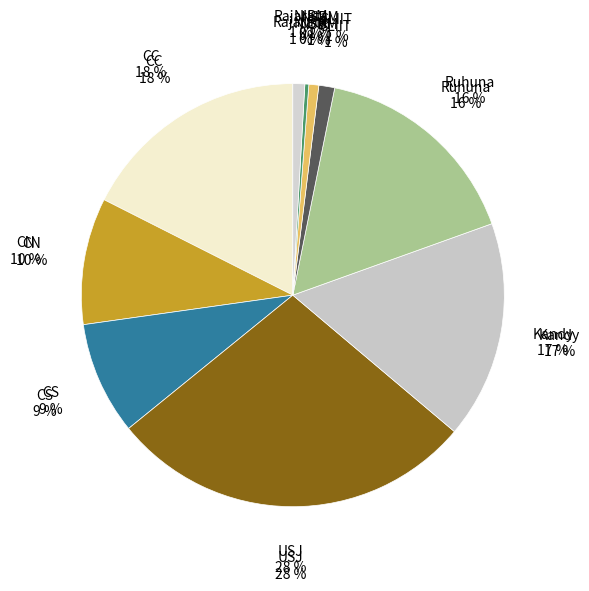

True or false: Ruhuna accounts for 16% of the total.

True